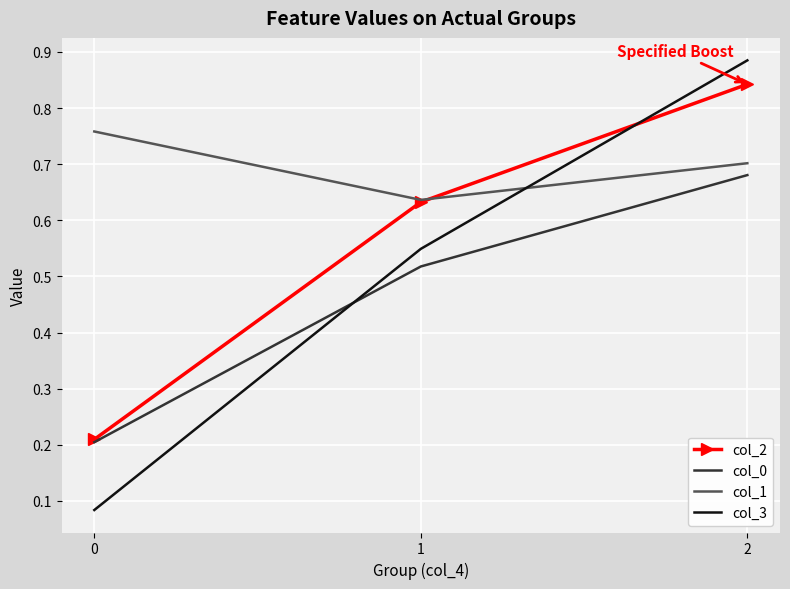

List the labels in order of col_1 value, largest first.

0, 2, 1